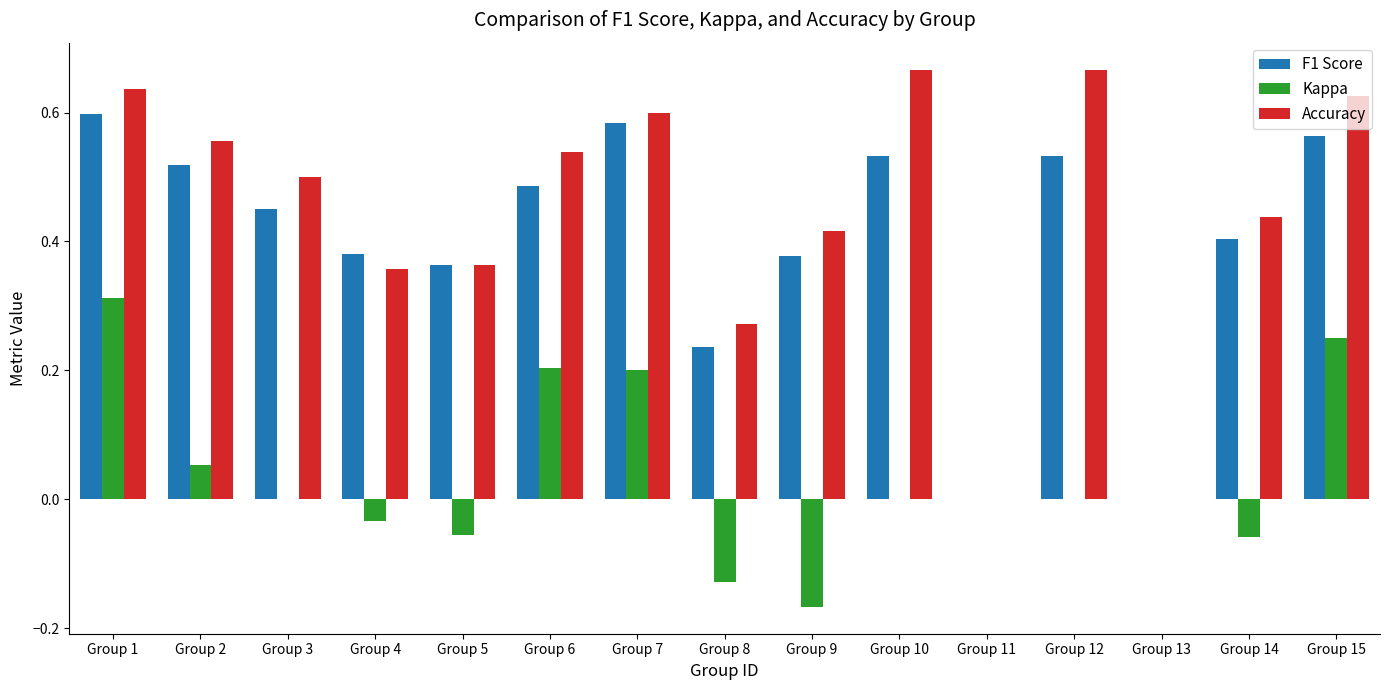

What is the sum of all Accuracy values?

6.6